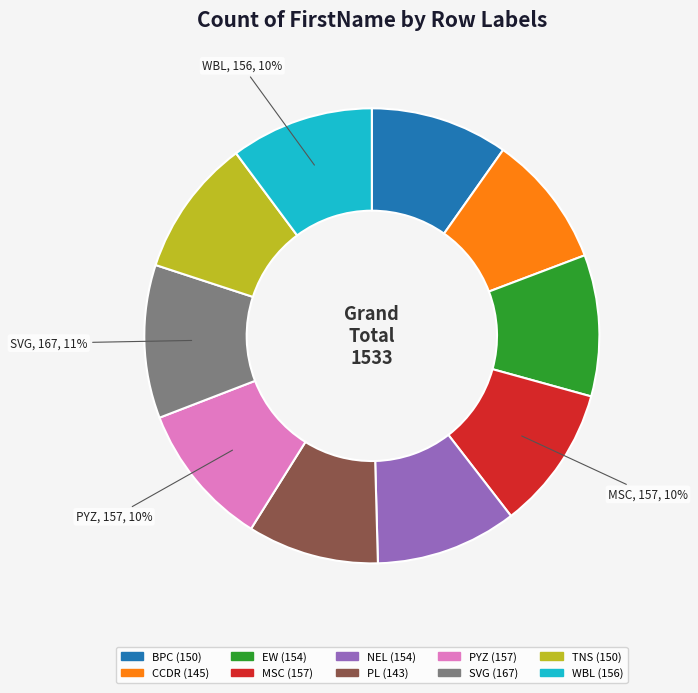

To the nearest percent, what is the difference between the largest and smallest slice percentages?

2%